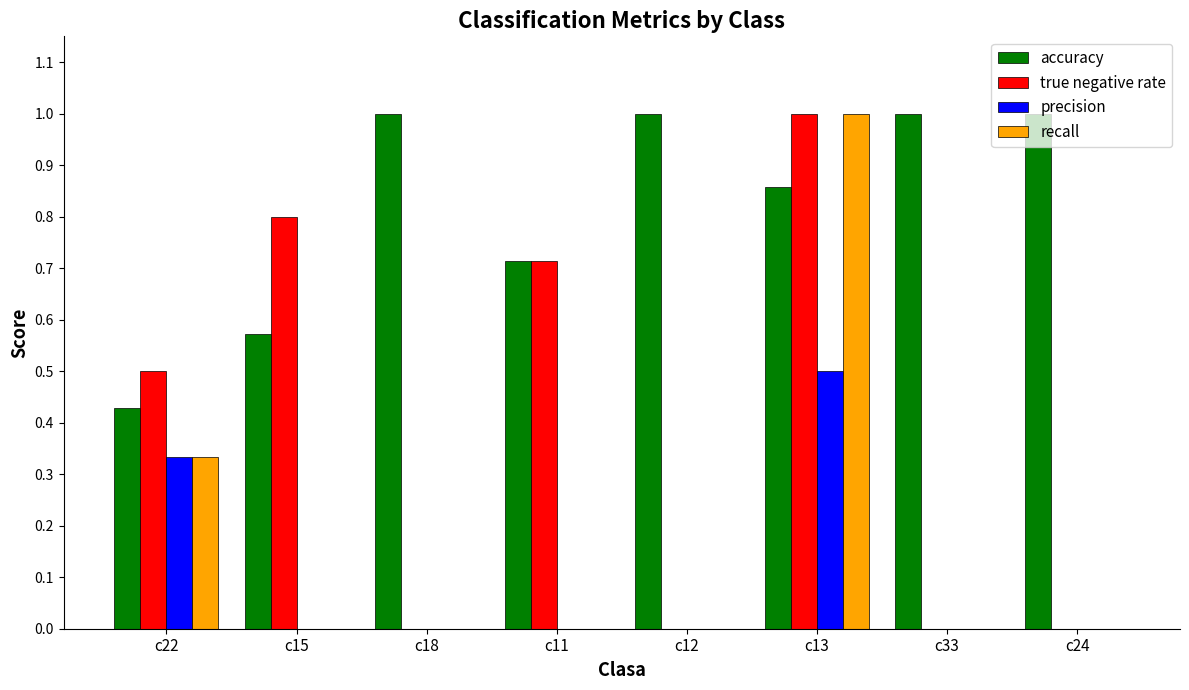

What is the greatest value displayed?

1.0